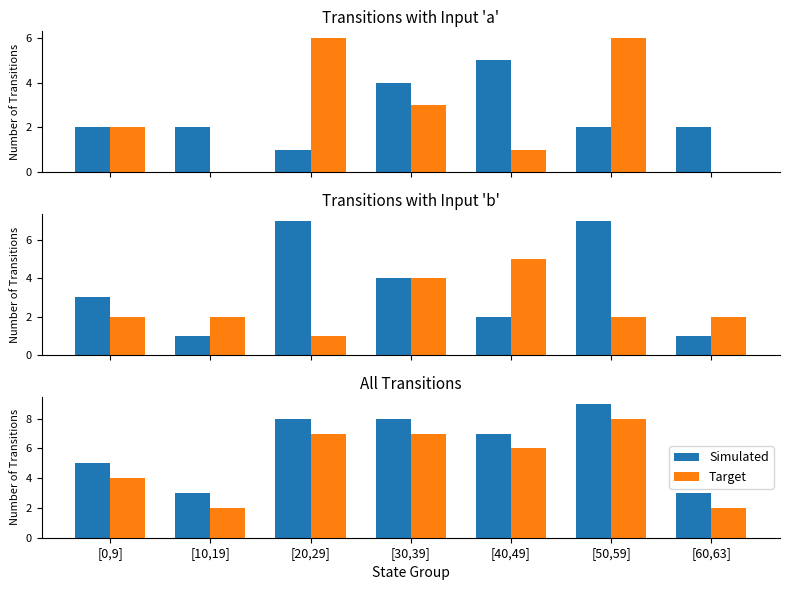

Which series has the widest spread of values?

Simulated